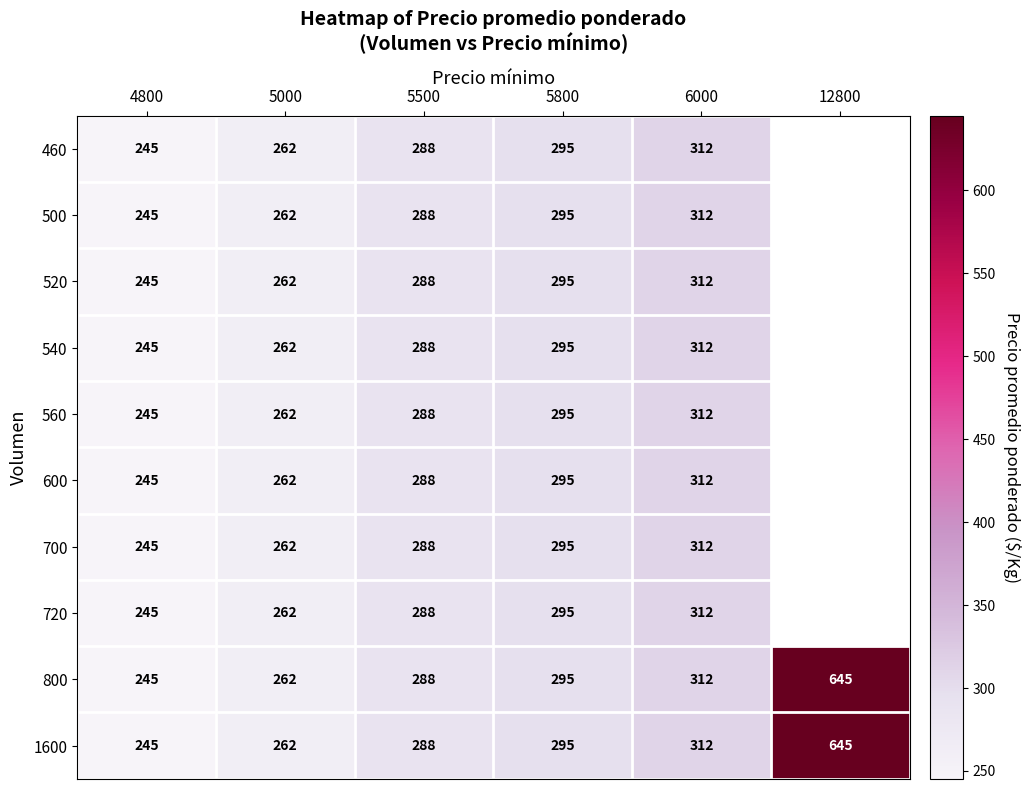

At which category is the sum across all series the highest?

6000